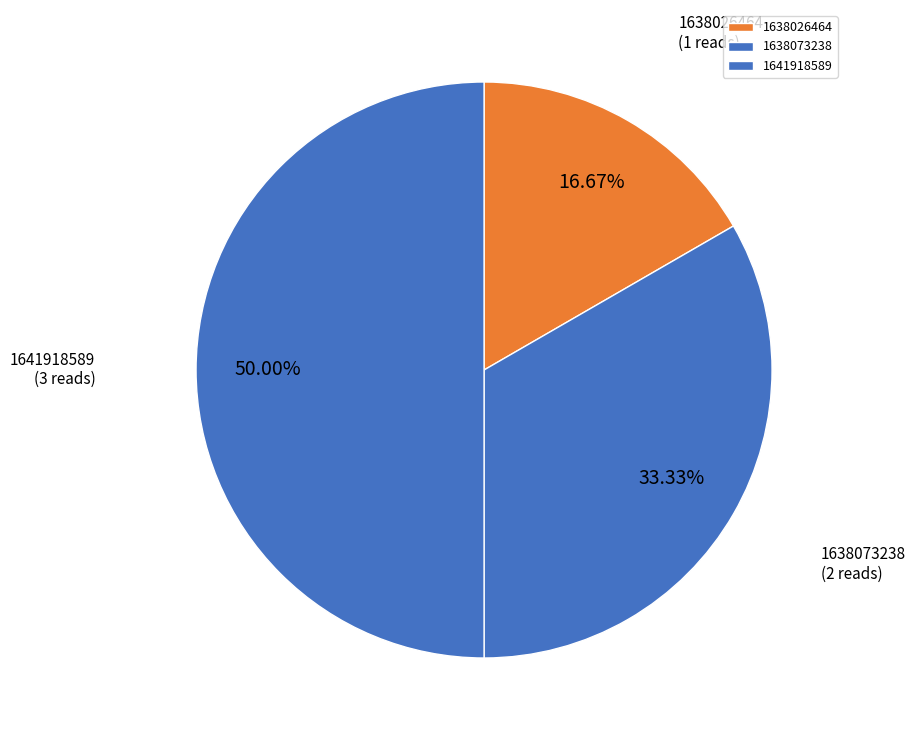

Count the number of slices in the pie.

3